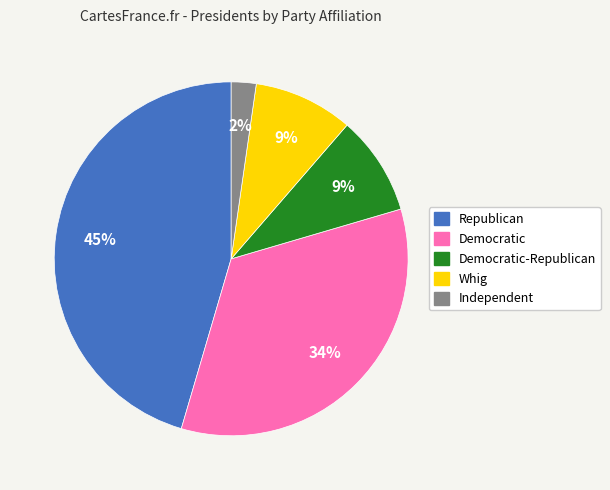

To the nearest percent, what is the average slice percentage?

20%